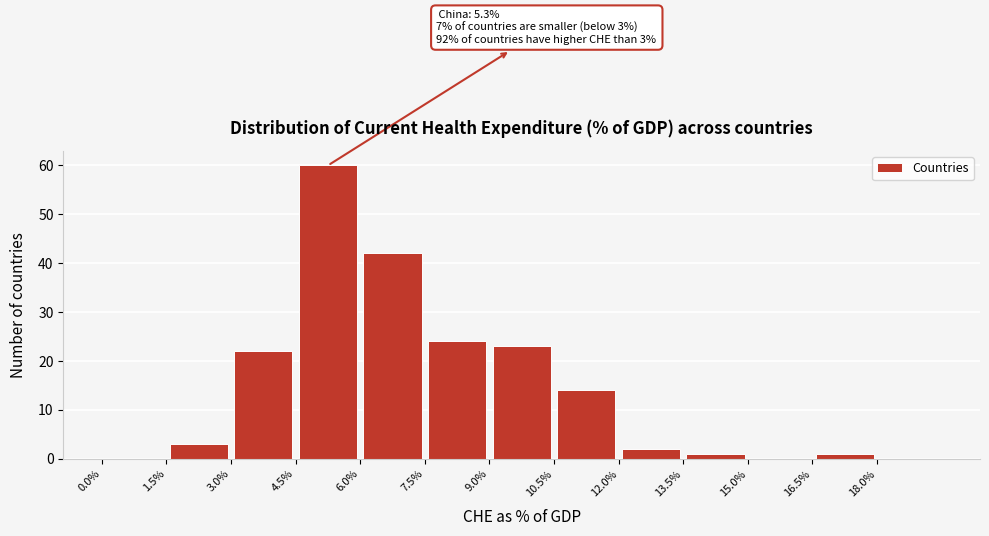

Which range on the x-axis has the tallest bar?

4.5 to 6.0